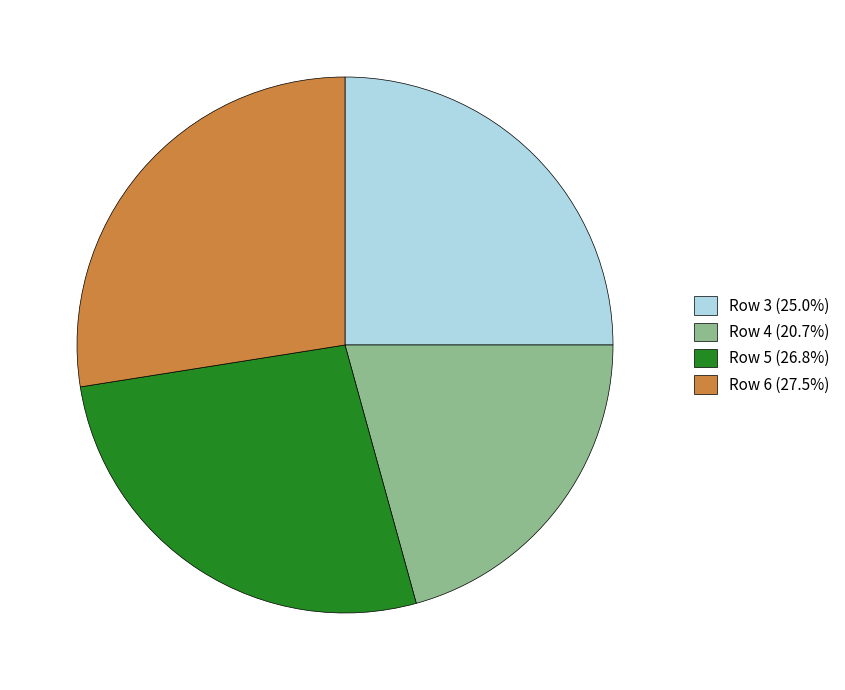

Which has a higher value, Row 3 or Row 4?

Row 3